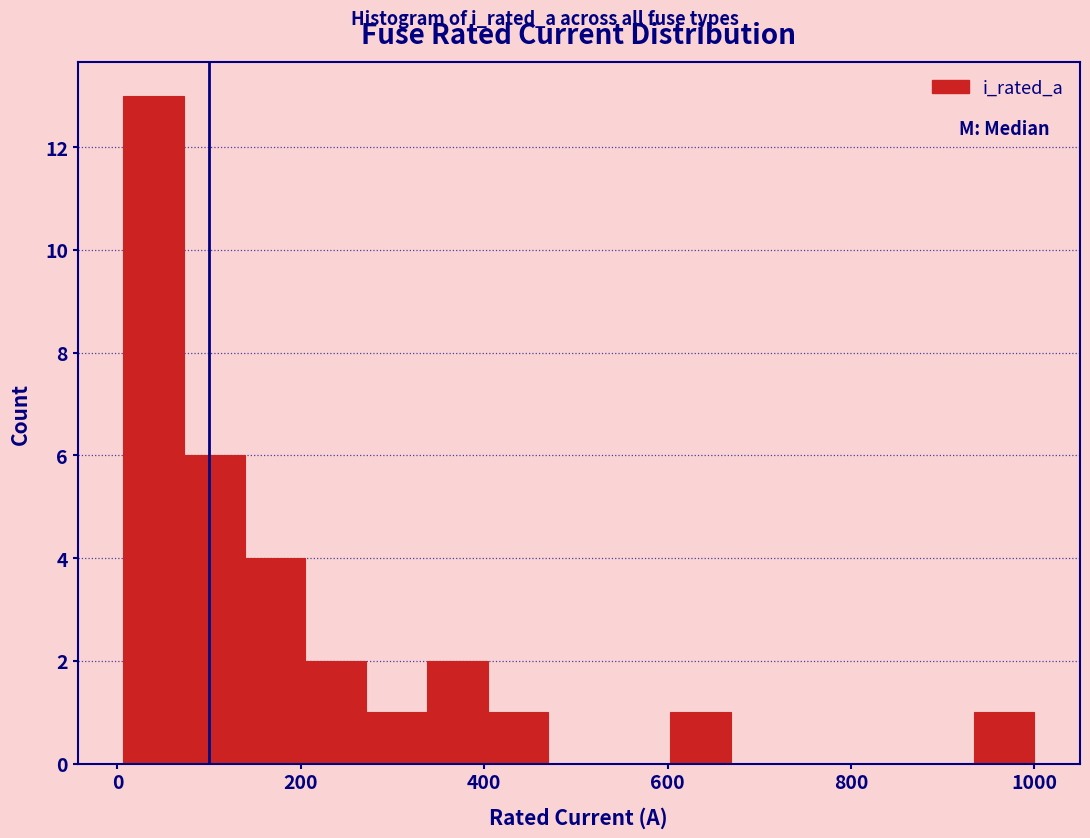

Read against the x-axis, roughly where is the centre of the tallest bar?

40